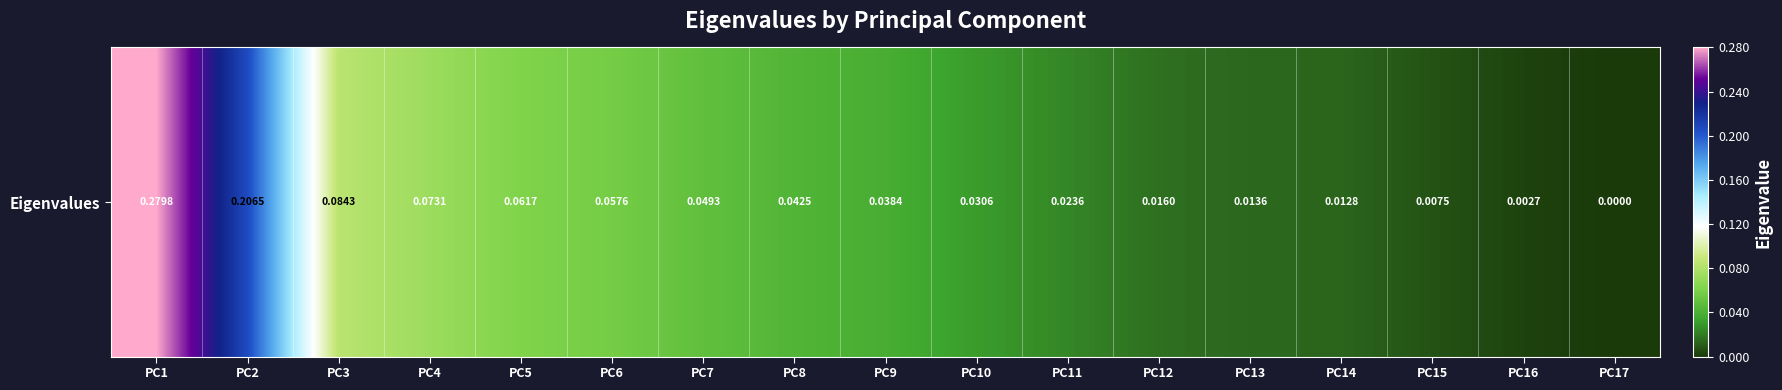

What is the difference between the second highest and minimum values?

0.2